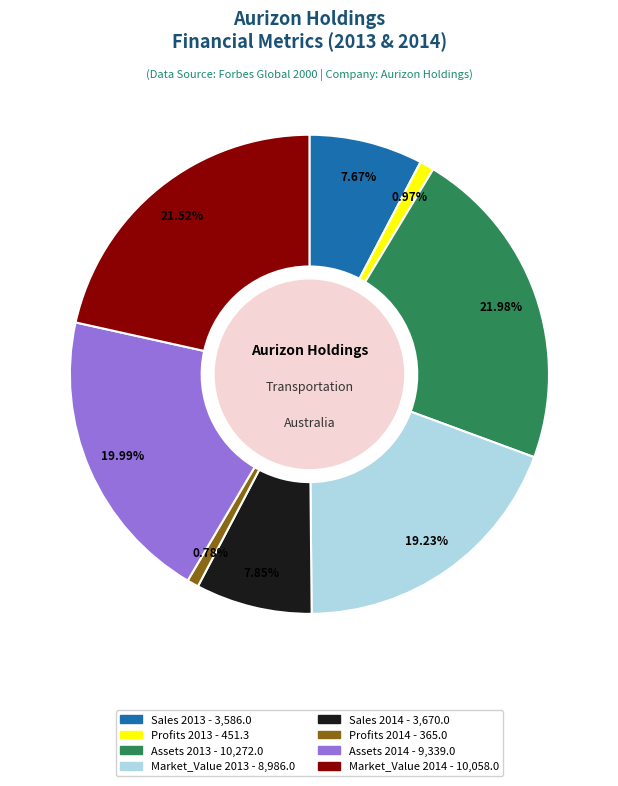

What percentage is the Market_Value 2013 slice, to the nearest percent?

19%